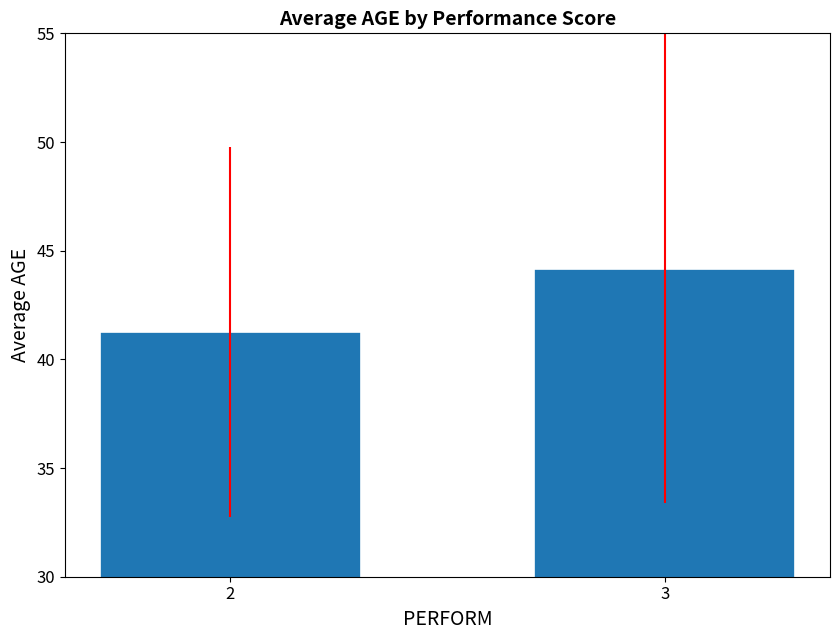

Reading right to left, list all the values displayed in this chart.

3=44.2	2=41.3